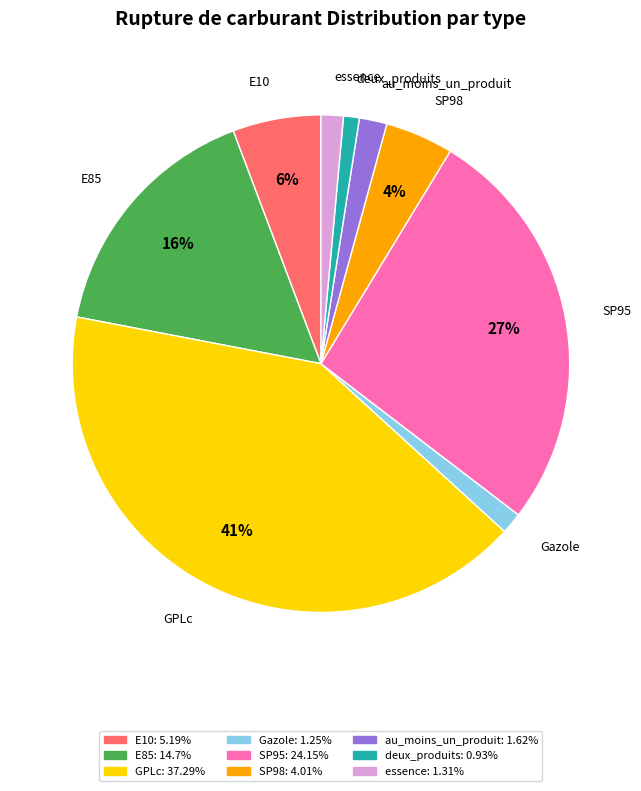

Is there any slice that represents more than half of the pie?

No